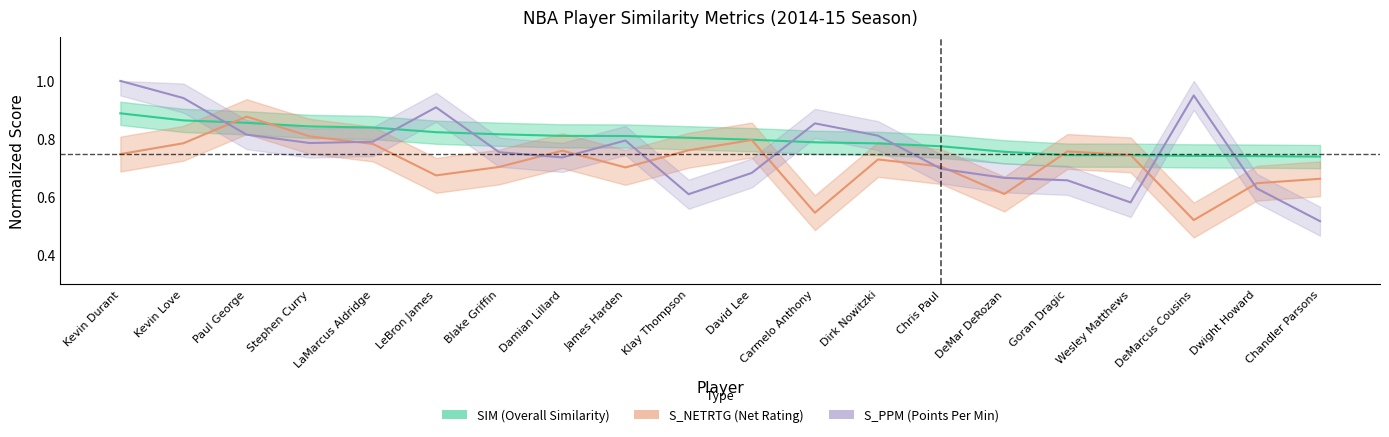

What is the total value across all series at LeBron James?

2.4